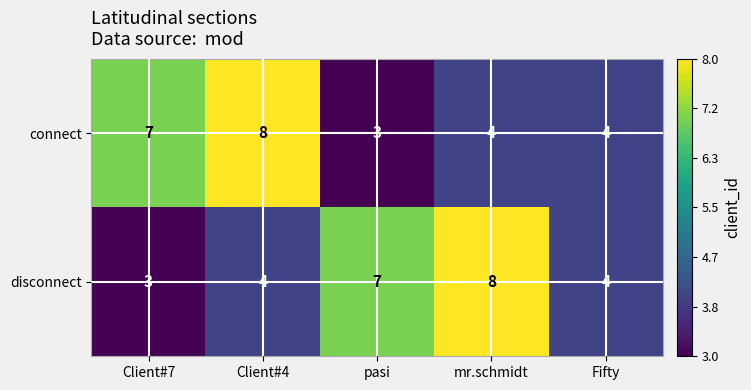

What is the sum of all connect values?

26